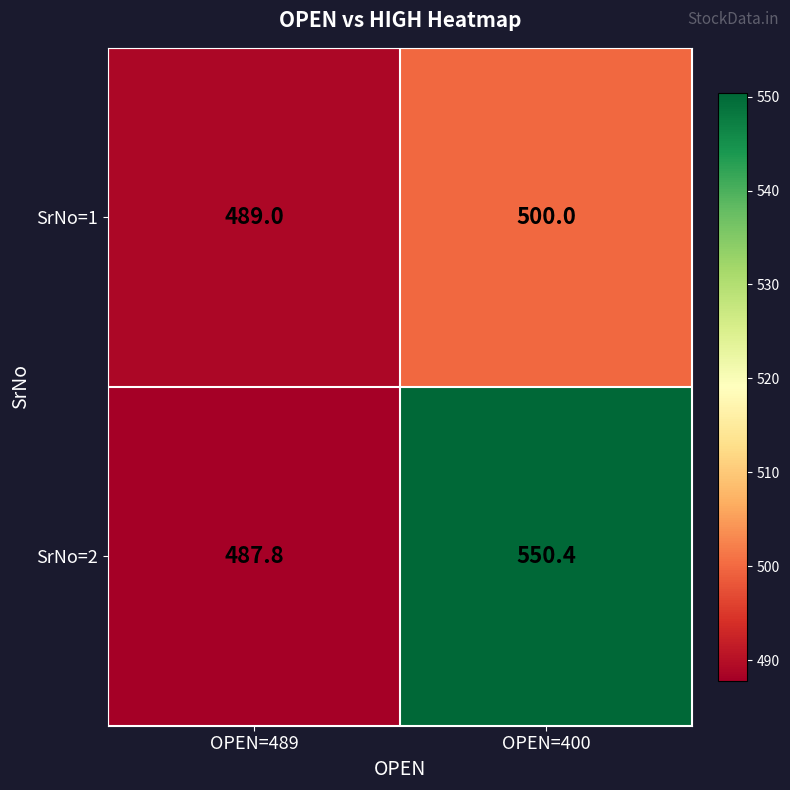

Which series has the widest spread of values?

SrNo=2